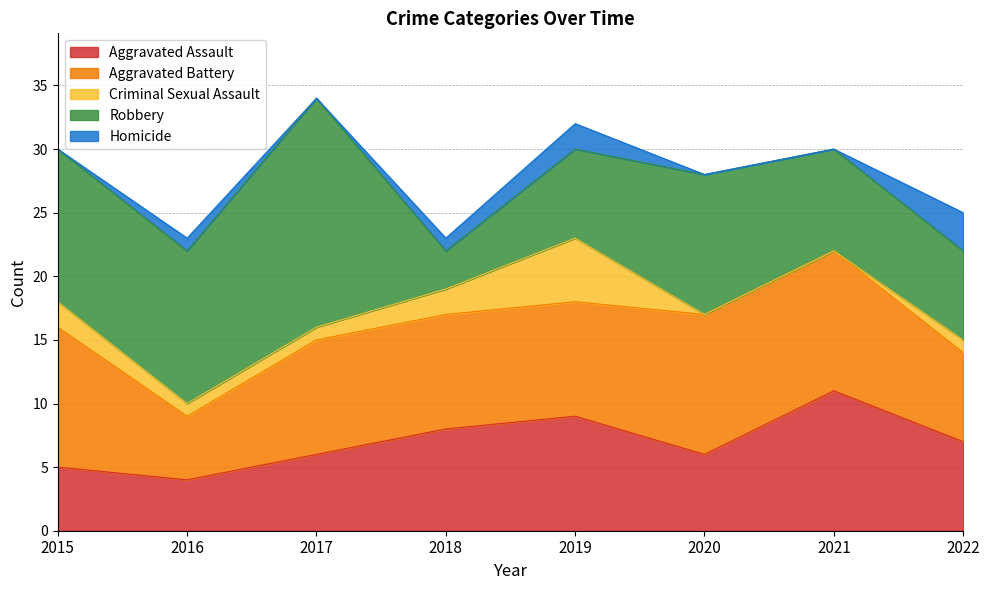

What is the difference between the Aggravated Assault values at 2018 and 2020?

2